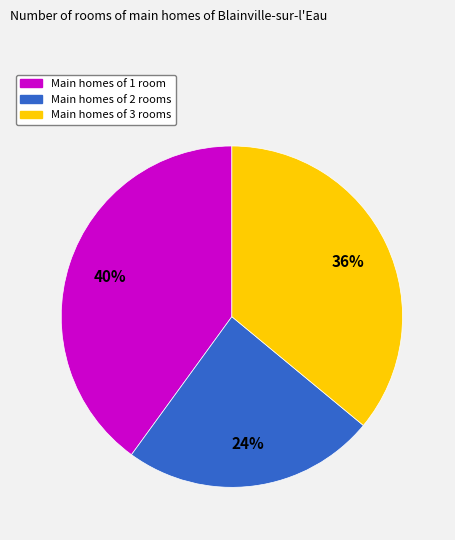

Is there a majority slice in this chart?

No